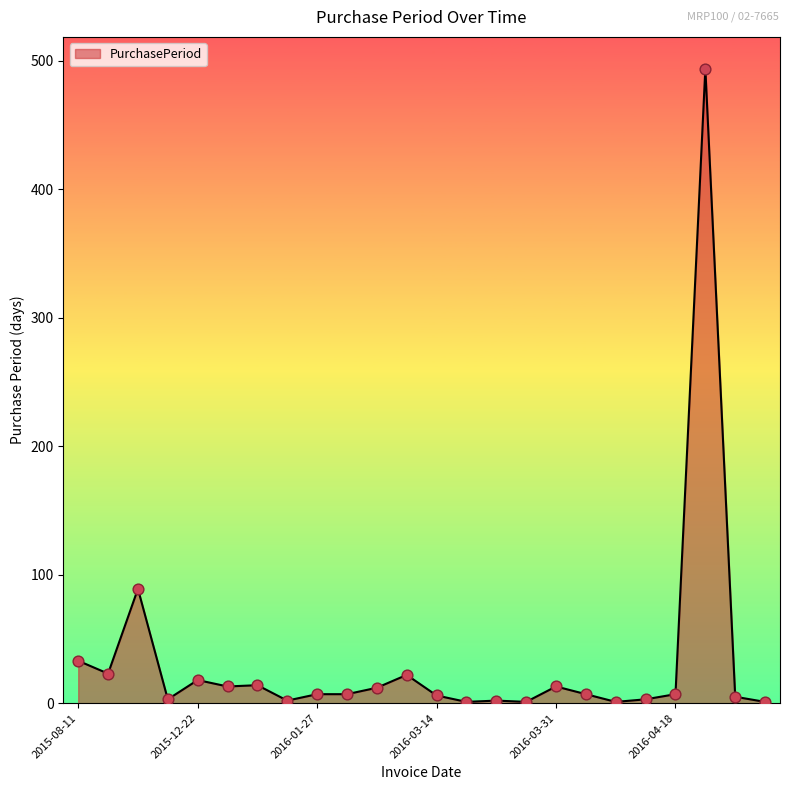

What is the greatest value displayed?

494